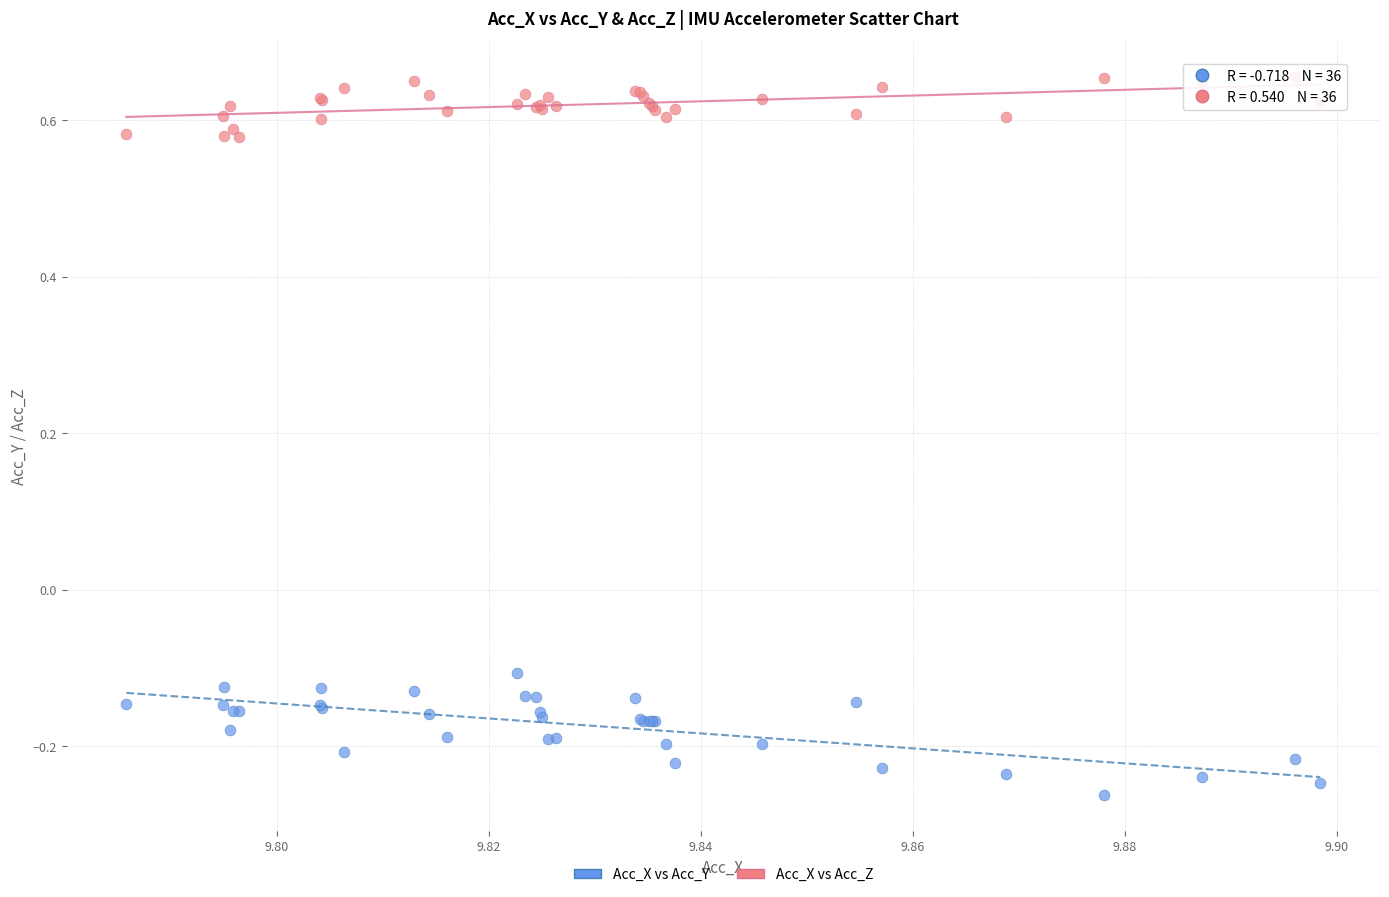

Which series reaches the maximum Y coordinate?

Acc_X vs Acc_Z